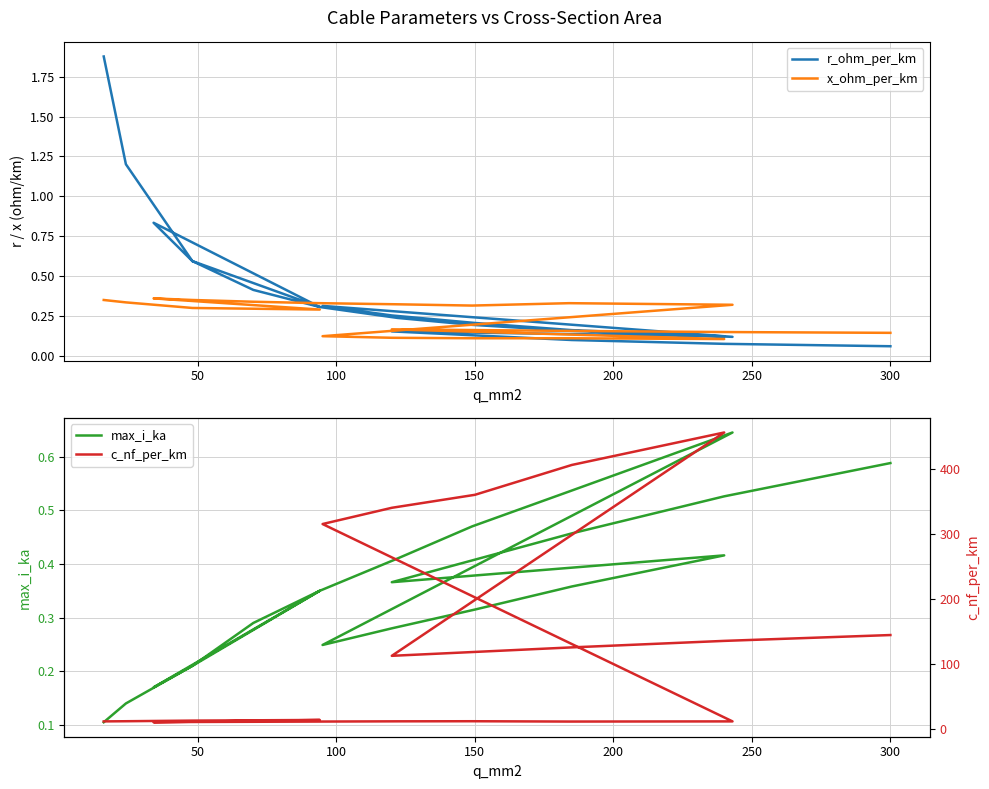

Where is the first local minimum for r_ohm_per_km?

150